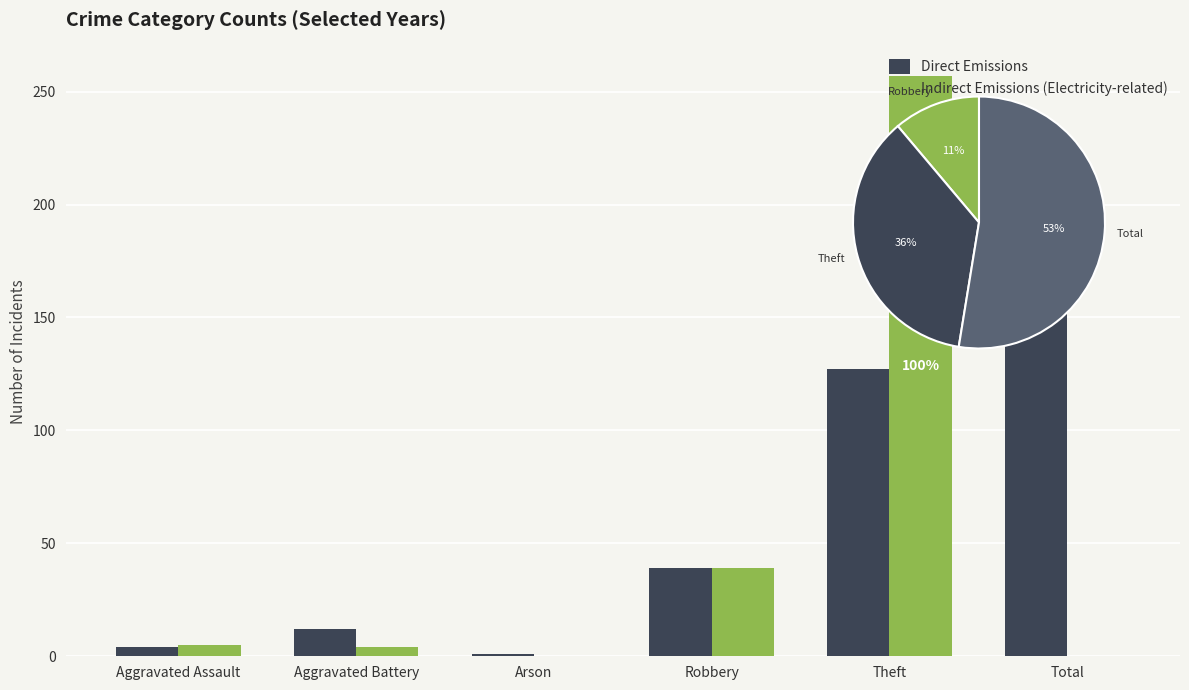

How many groups of bars are there?

6